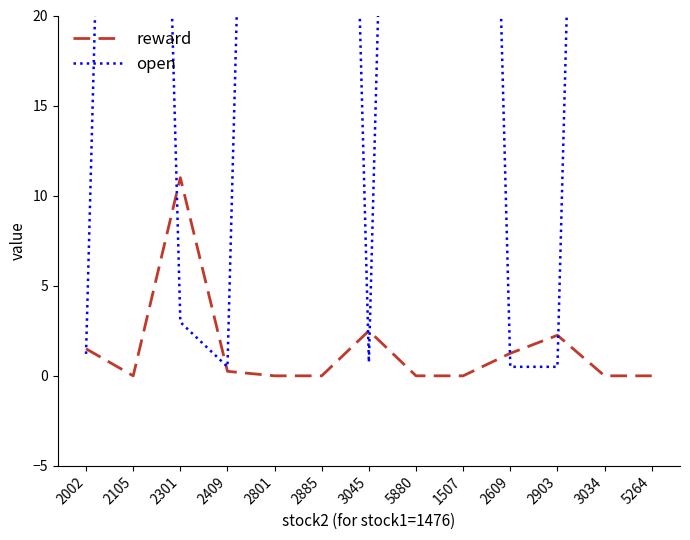

At which category is the sum across all series the highest?

2105